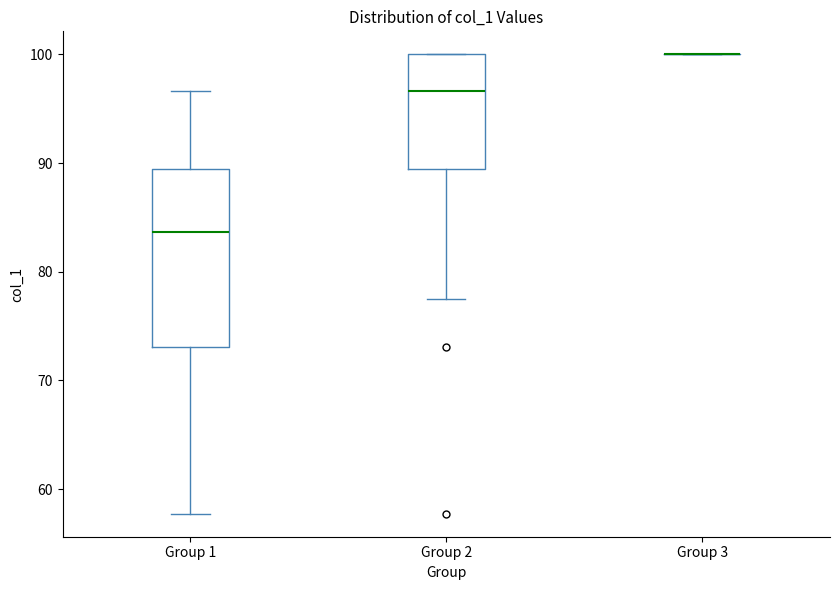

Reading left to right, transcribe this box plot: for each box, give where its median line is, the range the box spans, and where its two whiskers end, as read against the y-axis. The values are not printed on the chart, so give them approximately, as read against the axis.

Group 1: median 84, box 73 to 89, whiskers 58 to 97
Group 2: median 97, box 89 to 100, whiskers 77 to 100
Group 3: box collapsed to a line at 100, whiskers 100 to 100